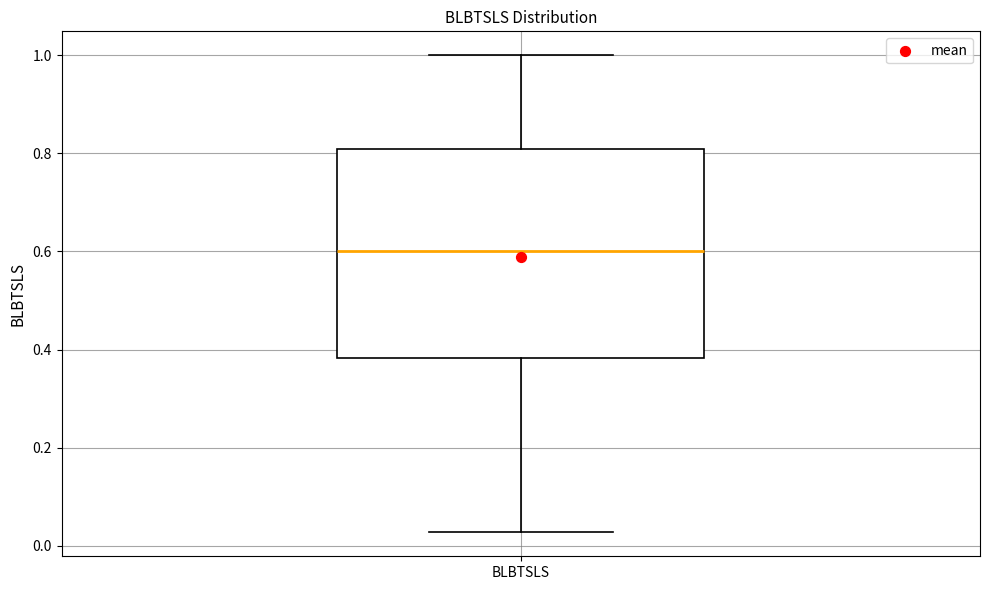

Read this box plot against the y-axis: the position of the median line, the range covered by the box, and the ends of both whiskers. The values are not printed on the chart, so give them approximately, as read against the axis.

median 0.60, box 0.38 to 0.80, whiskers 0.02 to 1.00